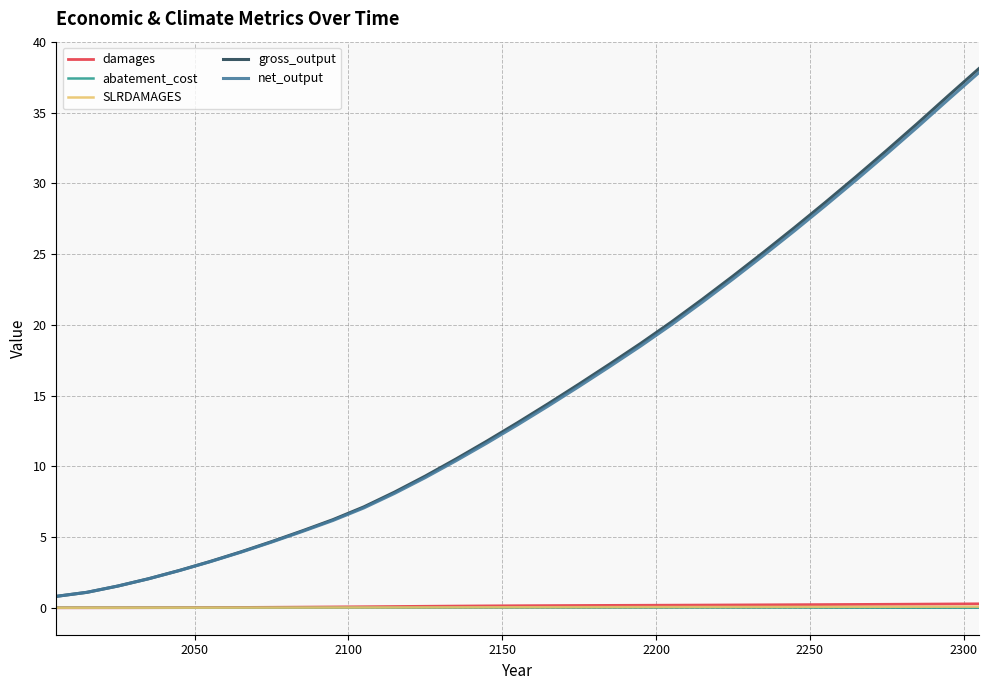

What is the greatest value displayed?

38.1